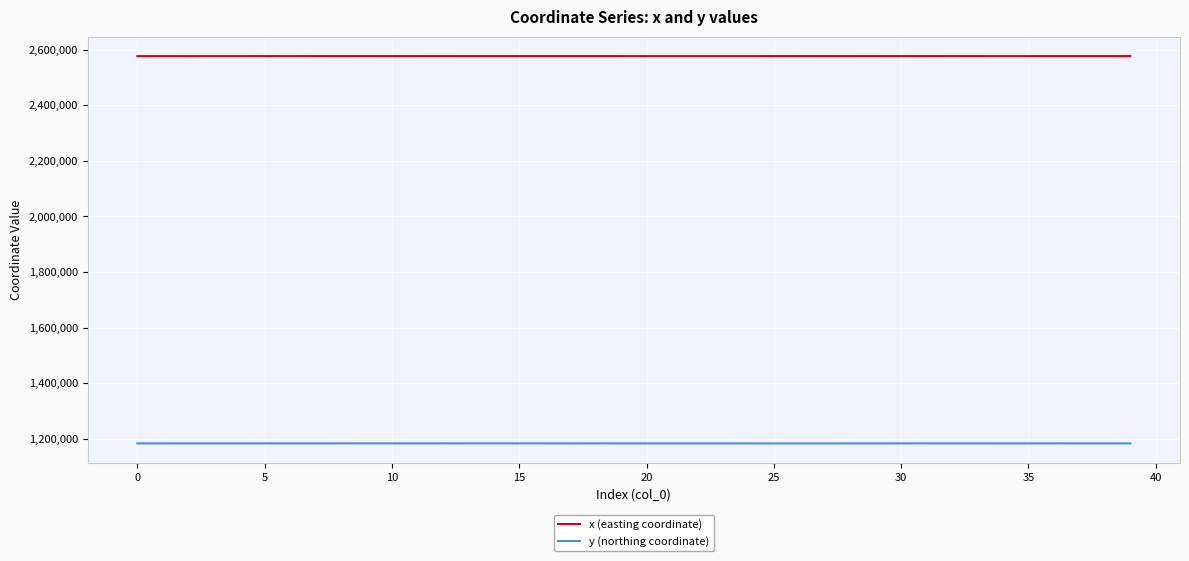

What is the smallest value displayed?

1182854.4